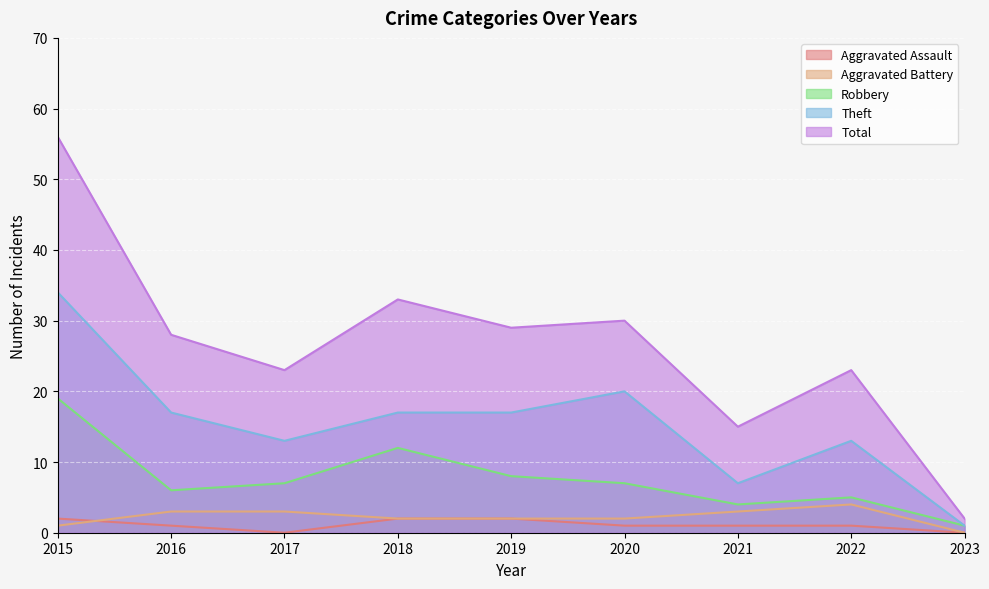

At which label does Aggravated Battery reach its minimum?

2023